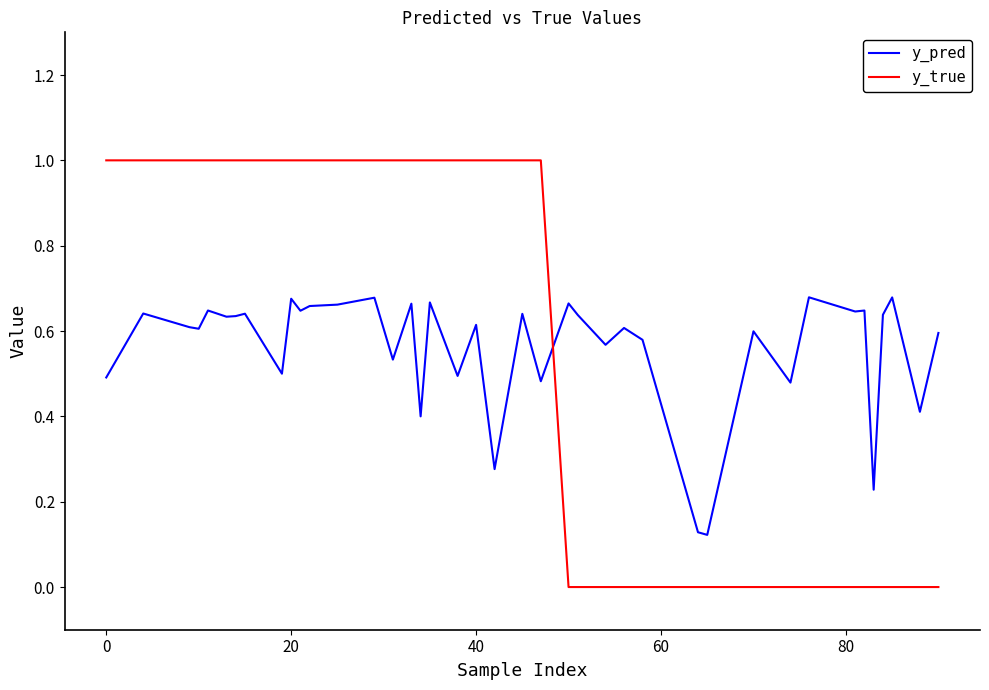

Which series has the largest range (max minus min)?

y_true